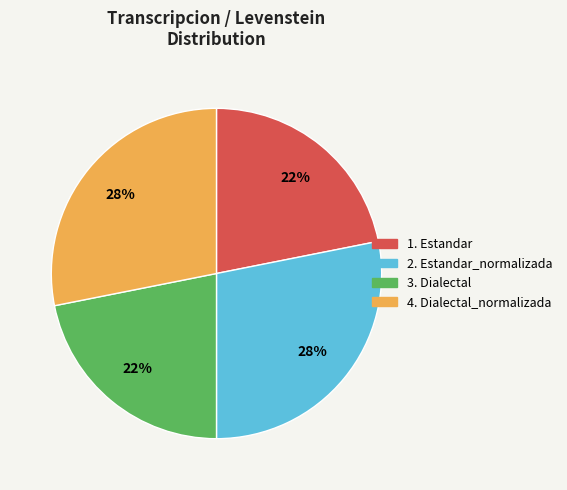

How many slices are in this pie chart?

4